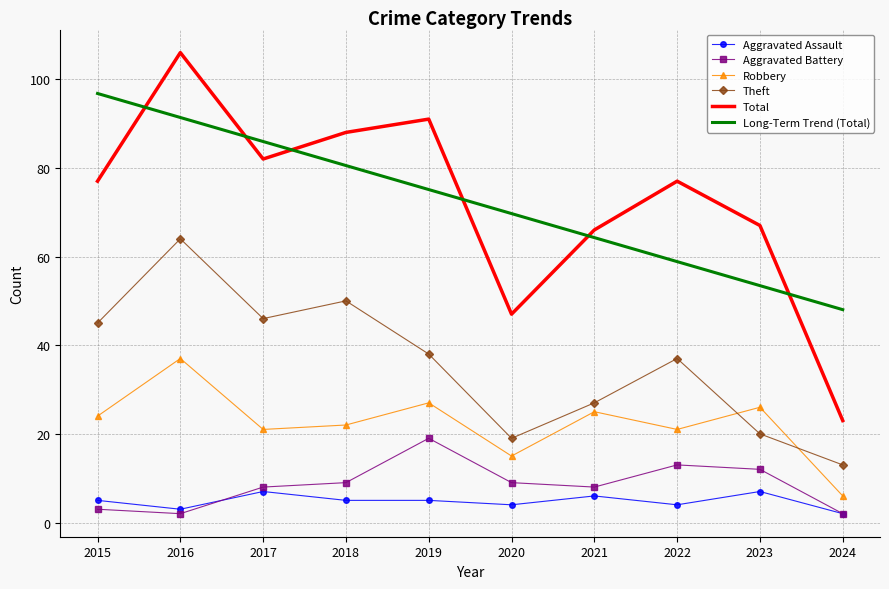

At which category is the sum across all series the highest?

2016